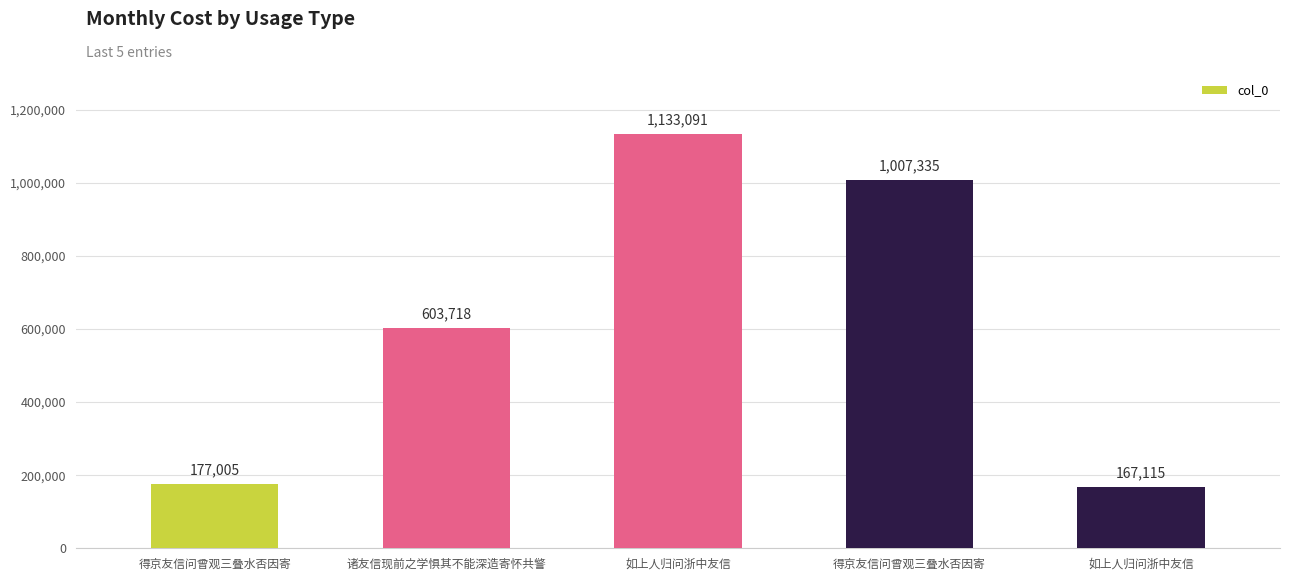

How many values are below 603718?

2